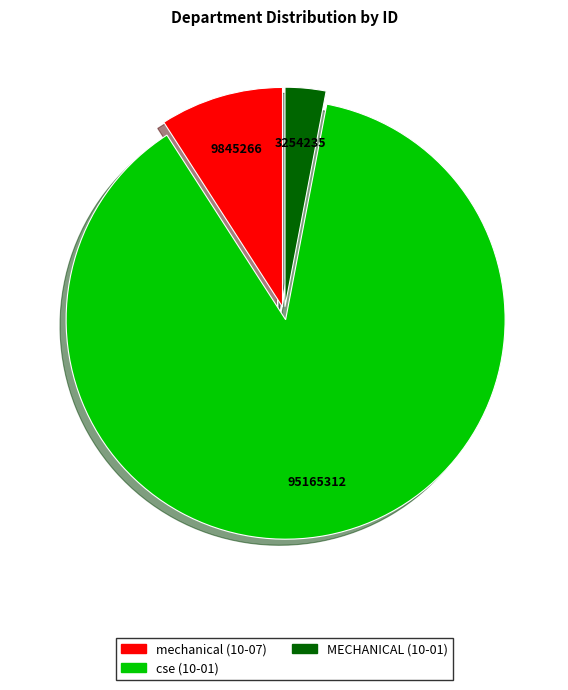

The cse (10-01) slice represents 88% of the pie. True or false?

True